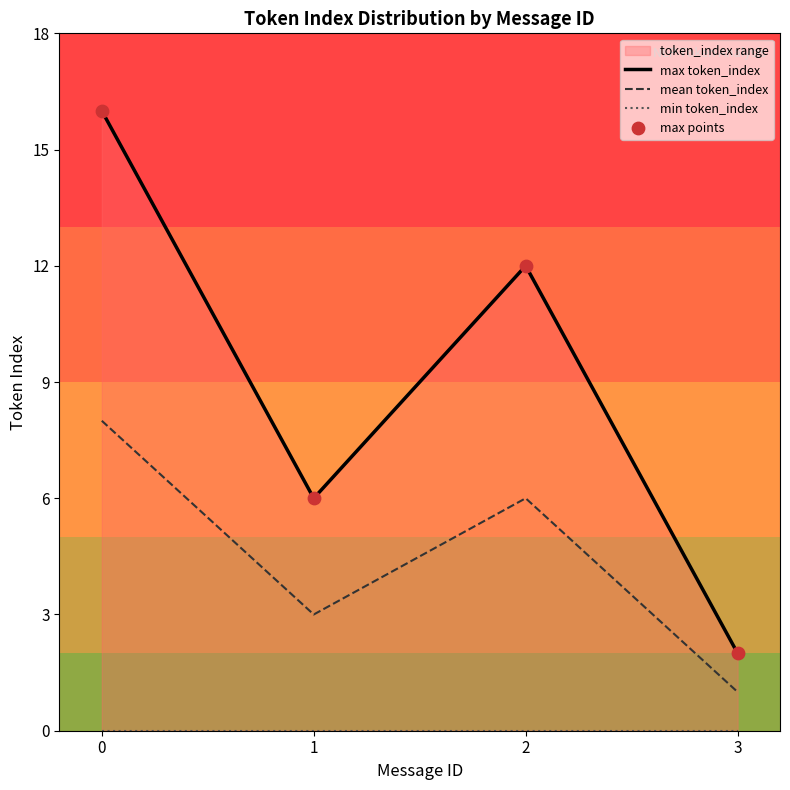

Which series reaches the maximum Y coordinate?

max token_index